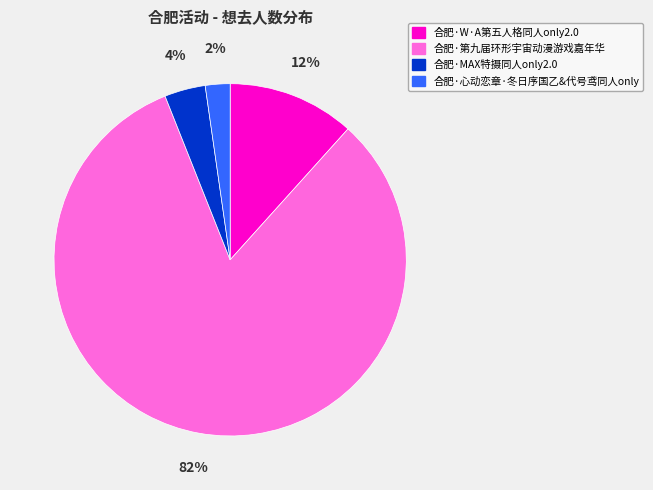

What percentage is the 合肥·MAX特摄同人only2.0 slice, to the nearest percent?

4%